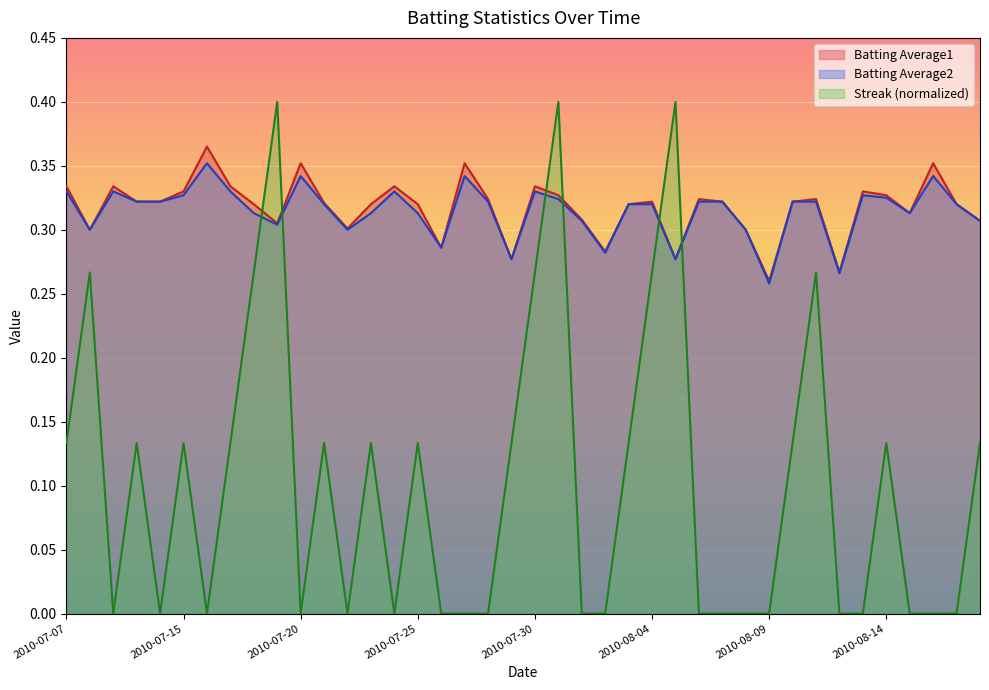

Which has a higher value, 2010-08-12 or 2010-07-20?

2010-07-20